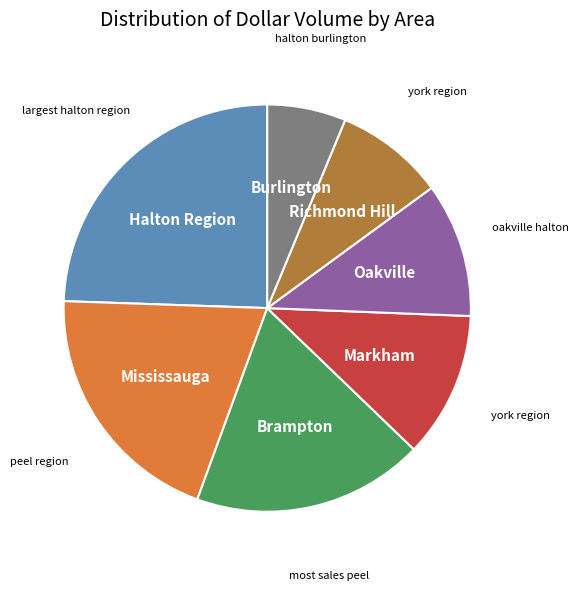

What is the smallest slice in the pie chart?

Burlington